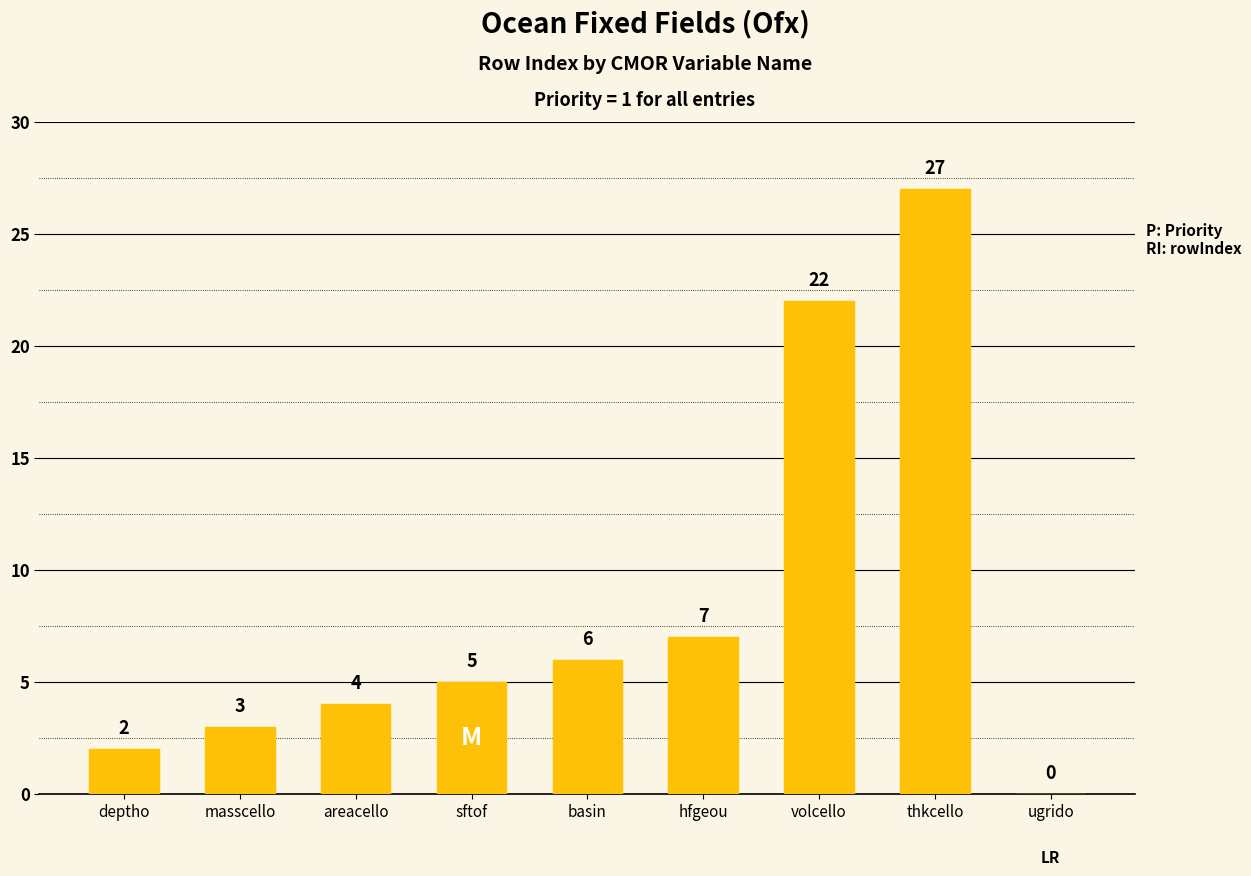

What is the change in value from areacello to sftof?

+1